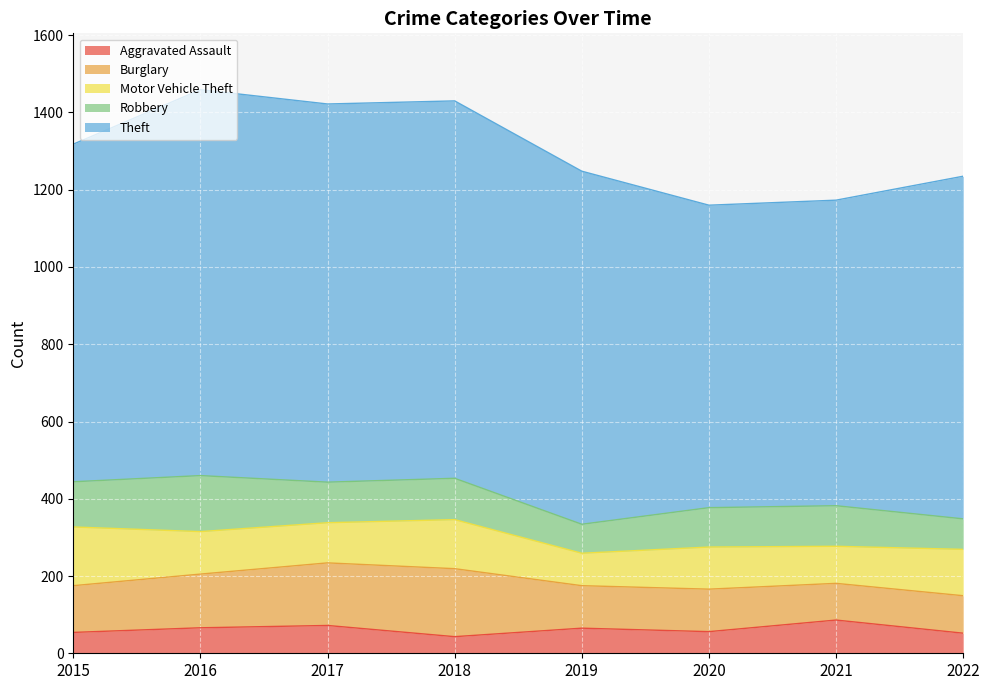

True or false: Theft and Motor Vehicle Theft cross at least once.

False